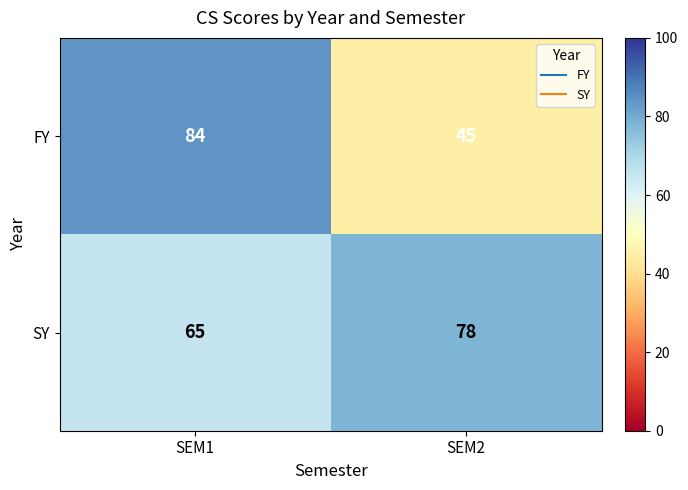

At which category does the chart reach its minimum across all series?

SEM2